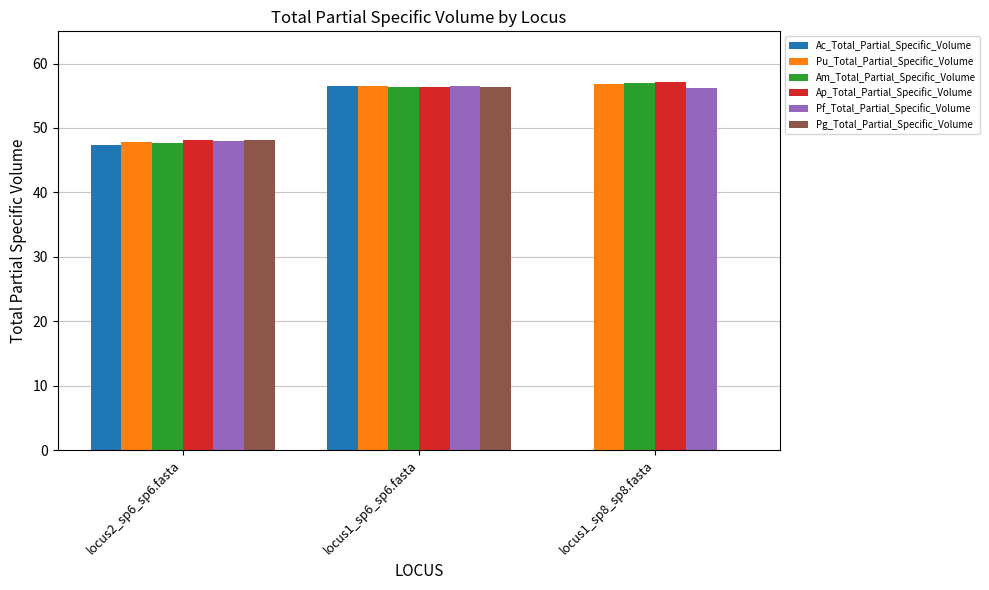

What are all the series names shown in the legend?

Ac_Total_Partial_Specific_Volume, Pu_Total_Partial_Specific_Volume, Am_Total_Partial_Specific_Volume, Ap_Total_Partial_Specific_Volume, Pf_Total_Partial_Specific_Volume, Pg_Total_Partial_Specific_Volume